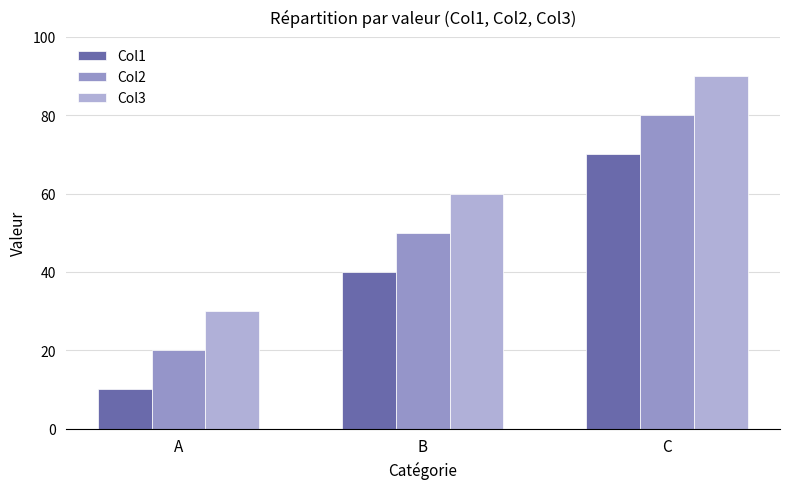

What is the highest value of the Col1 series?

70